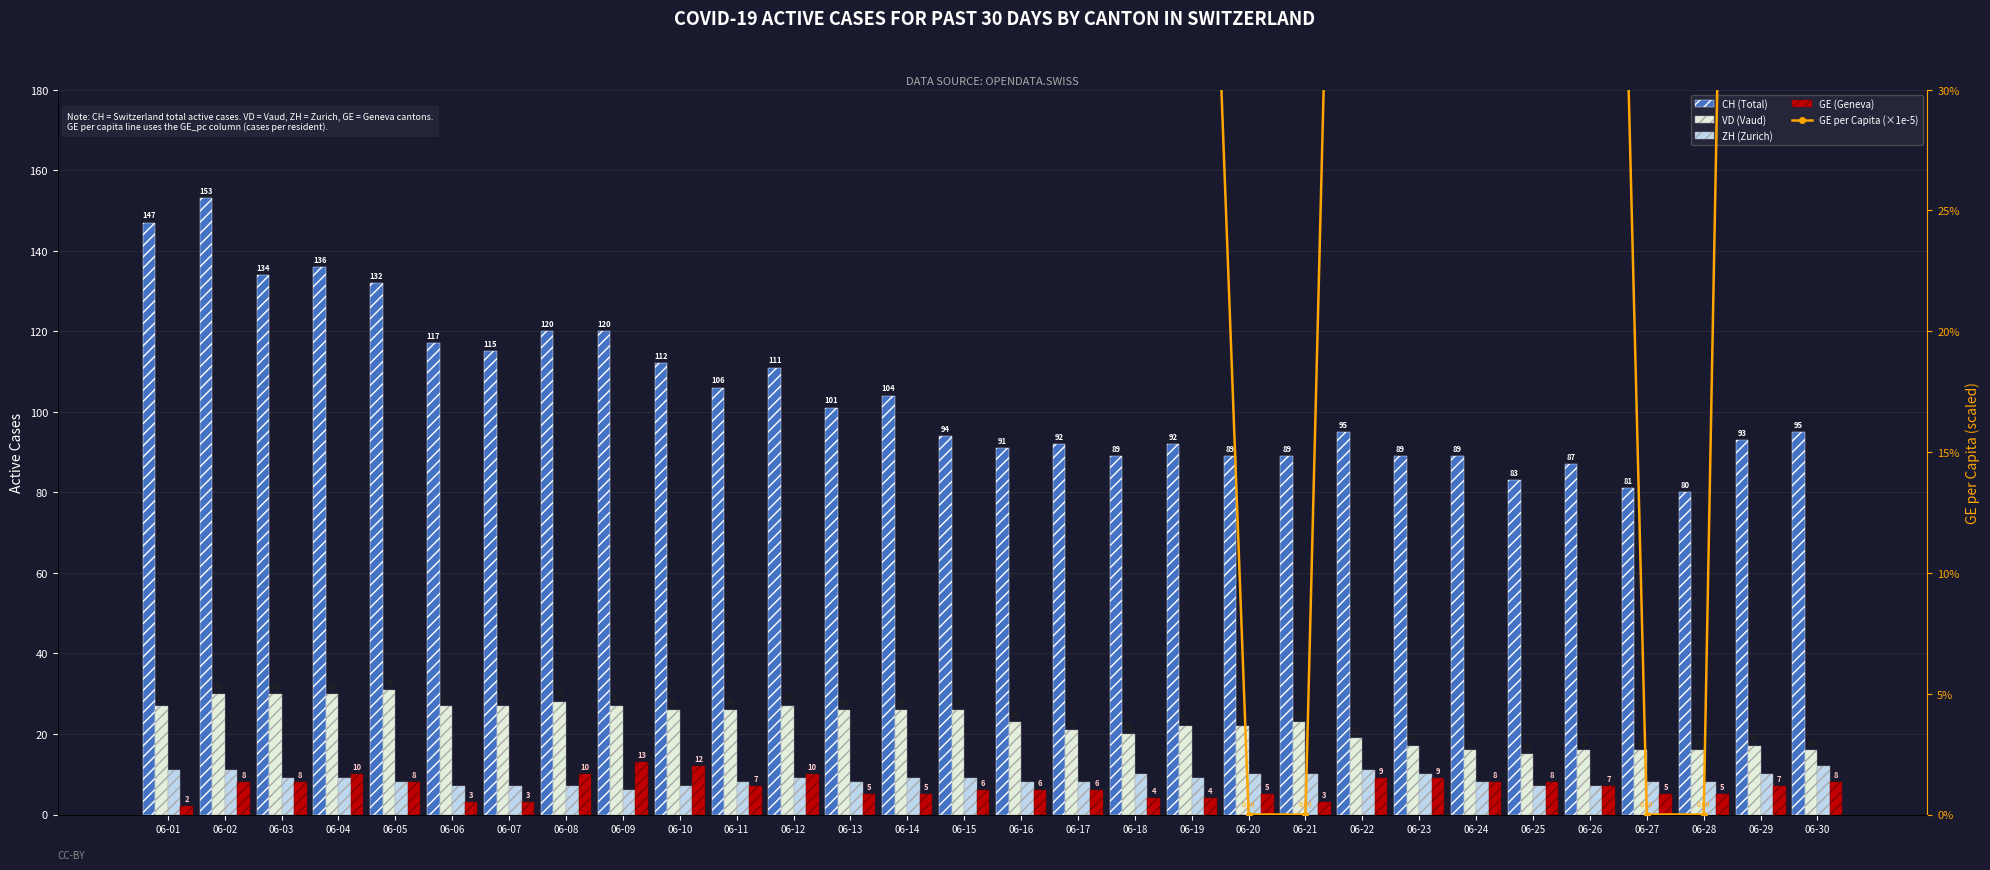

Is the value of GE (Geneva) at 06-20 greater than the value of VD (Vaud) at 06-01?

No